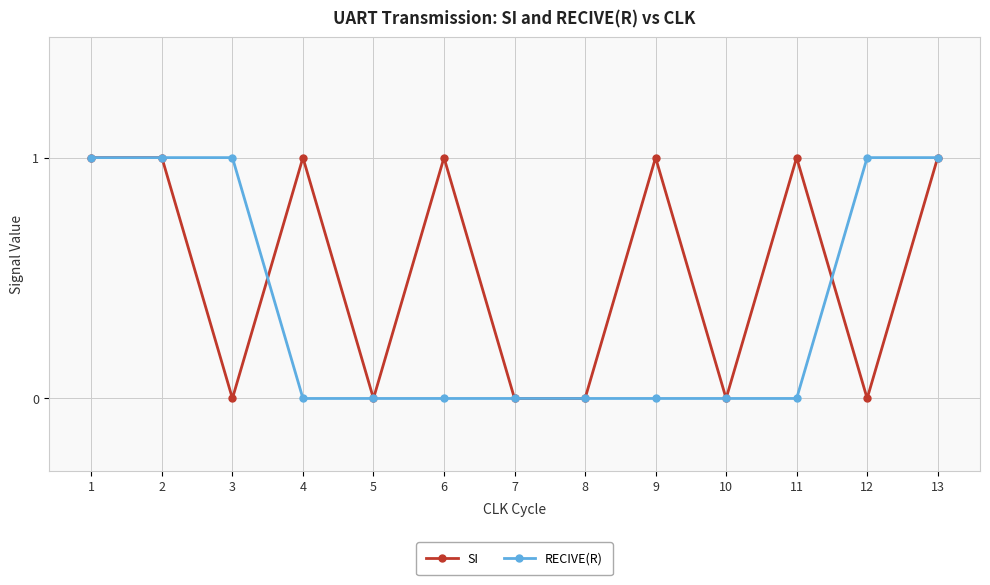

What is the maximum value for SI?

1